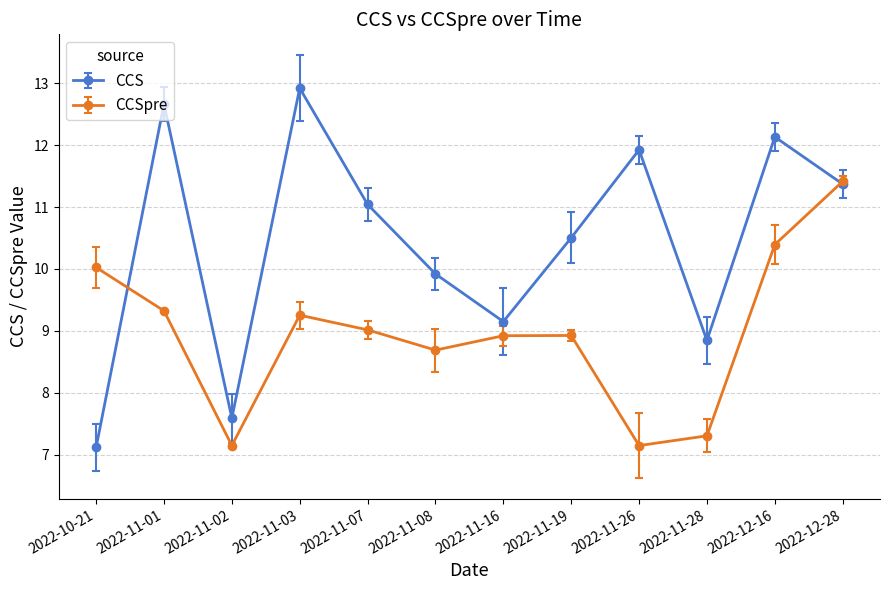

True or false: CCS and CCSpre cross at least once.

True